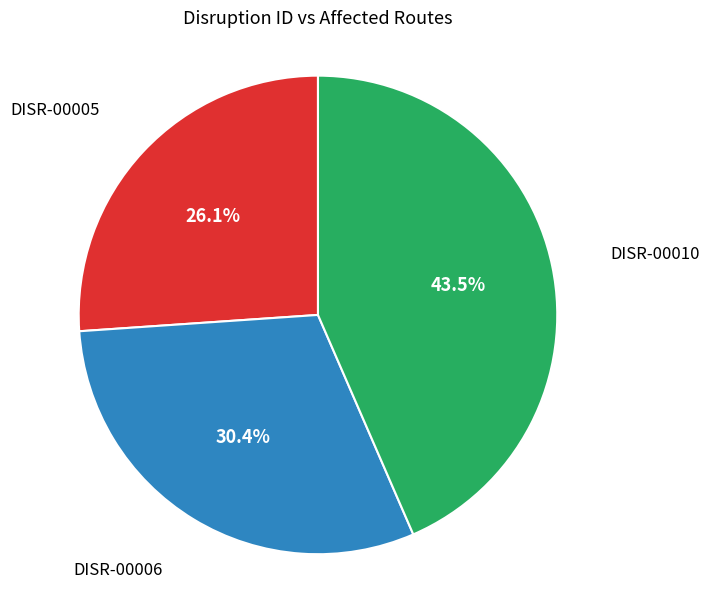

Is there a majority slice in this chart?

No